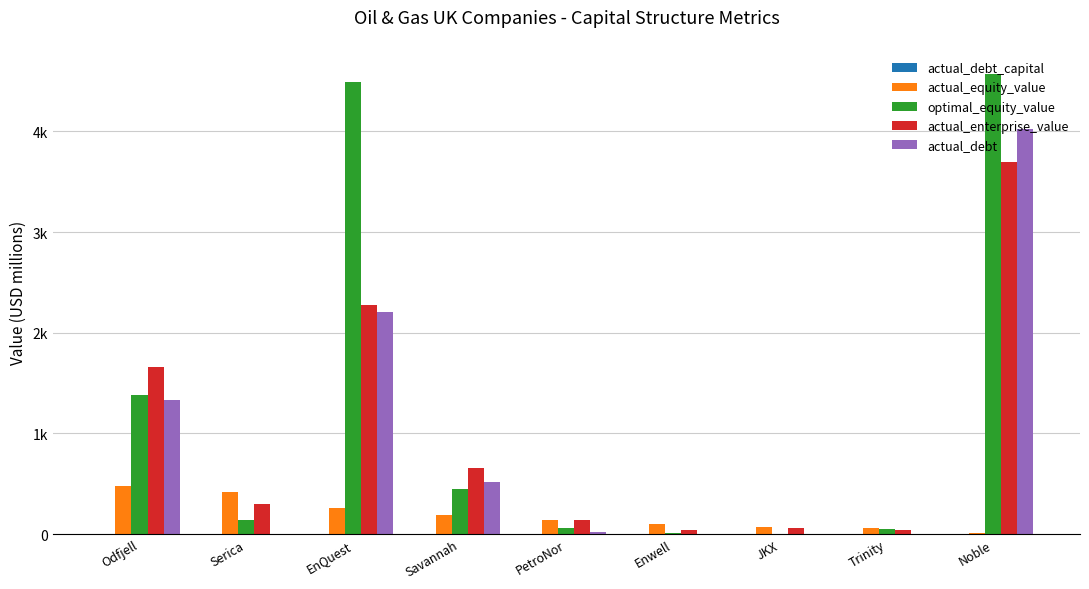

Are the bars horizontal?

No